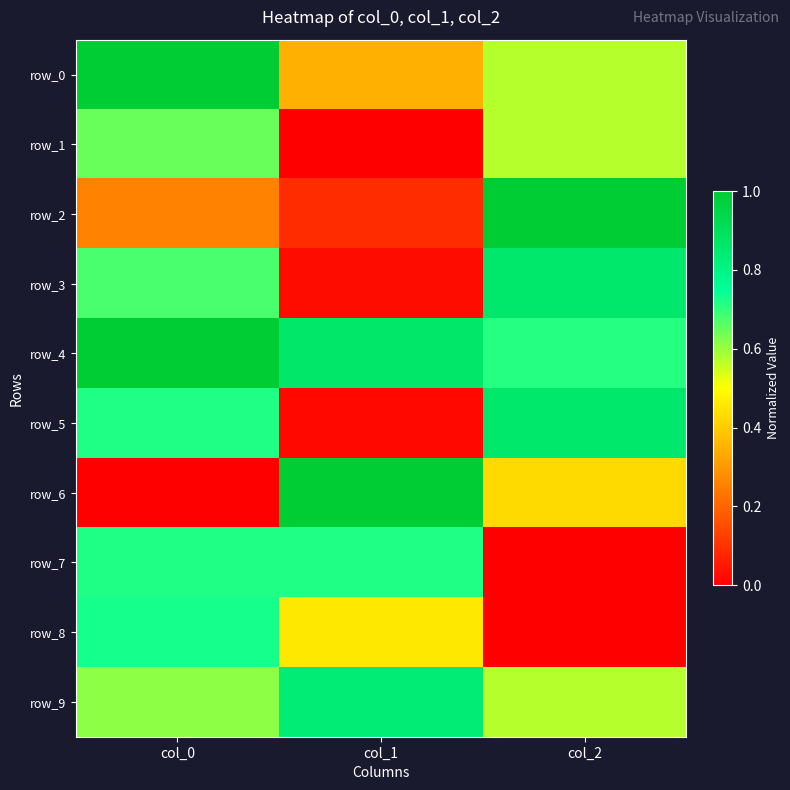

What is the greatest value displayed?

1.0